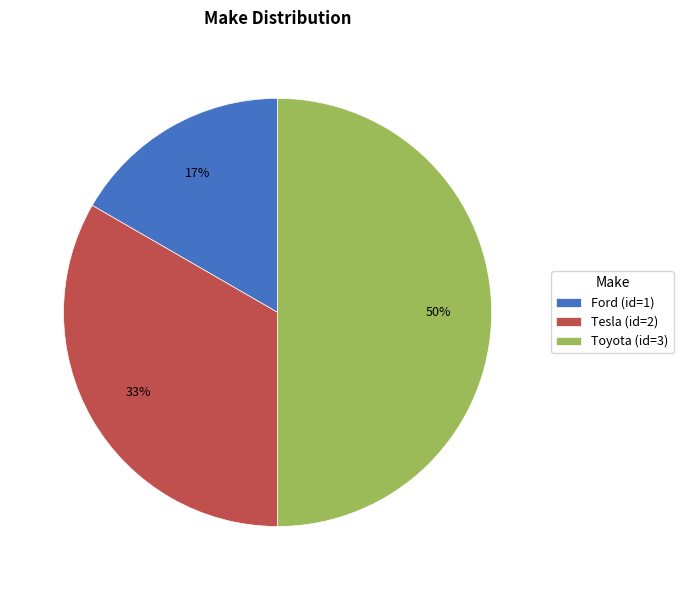

Is the sum of Tesla (id=2) and Toyota (id=3) greater than half?

Yes